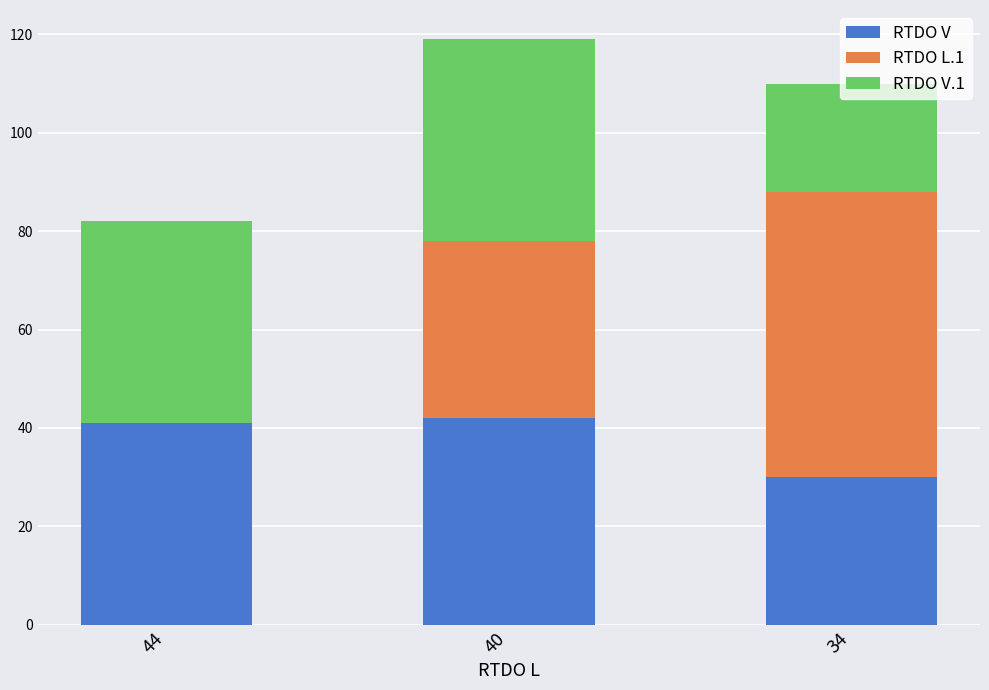

What is the total value across all series at 44?

82